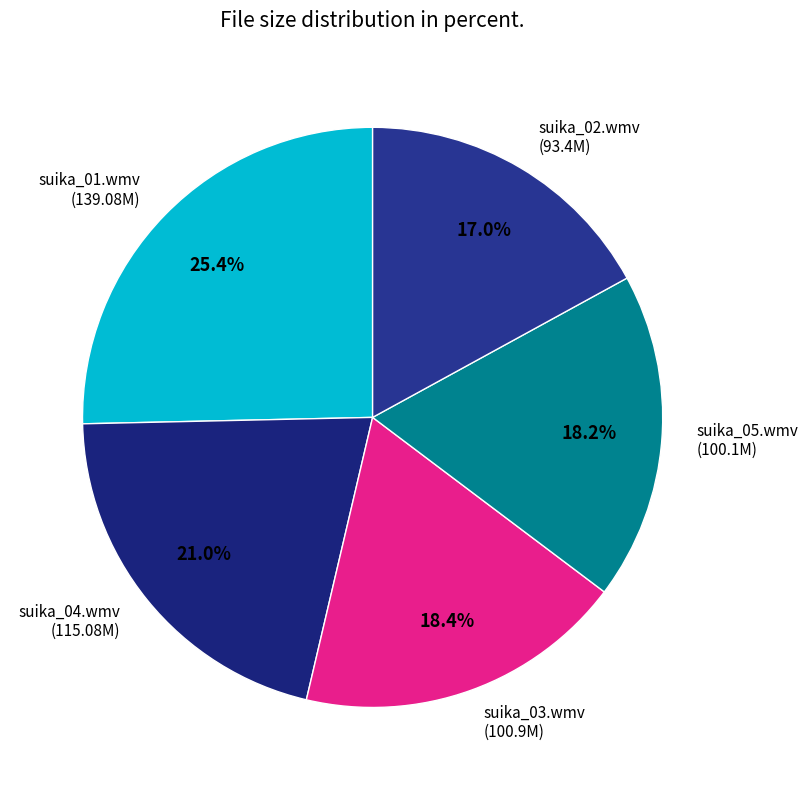

How many slices are in this pie chart?

5